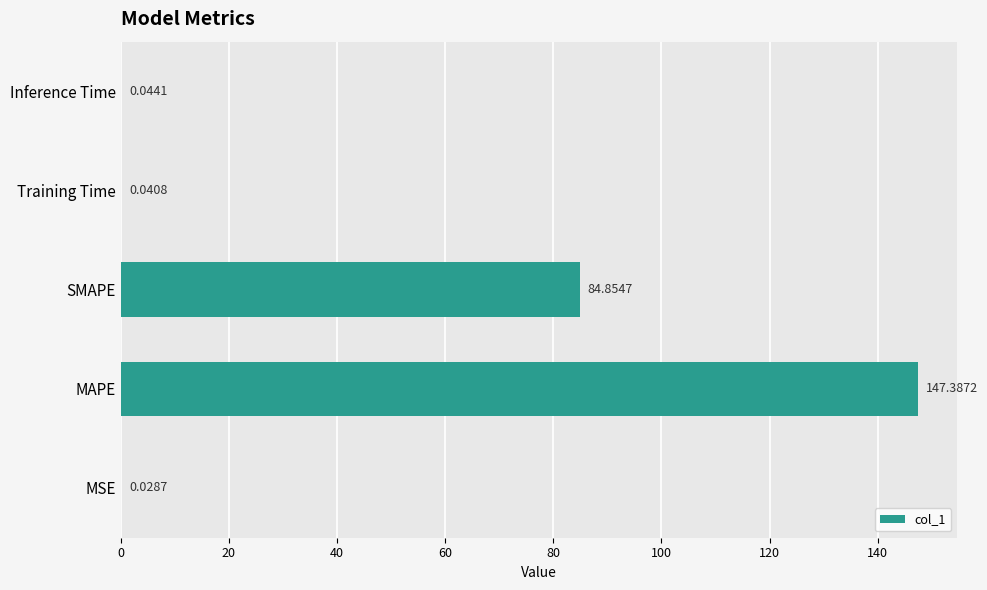

What is the sum of all values?

232.4